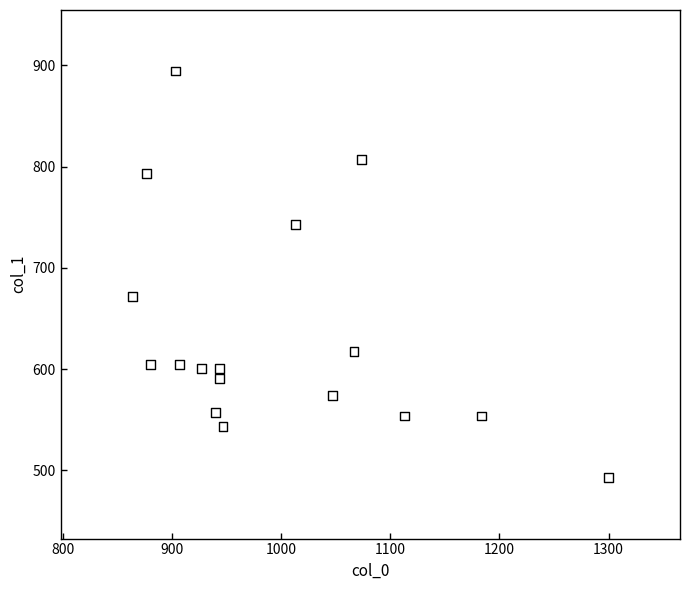

What is the range of X values (max minus min)?

436.7